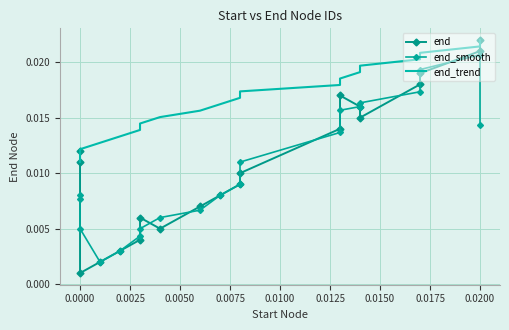

Count the end_trend values in the range 0 to 1.

20